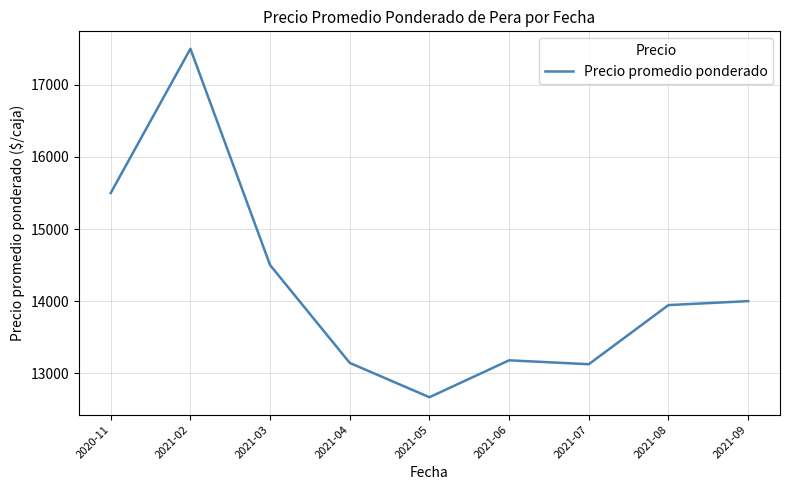

Read the value at 2021-04, to the nearest 50.

13150